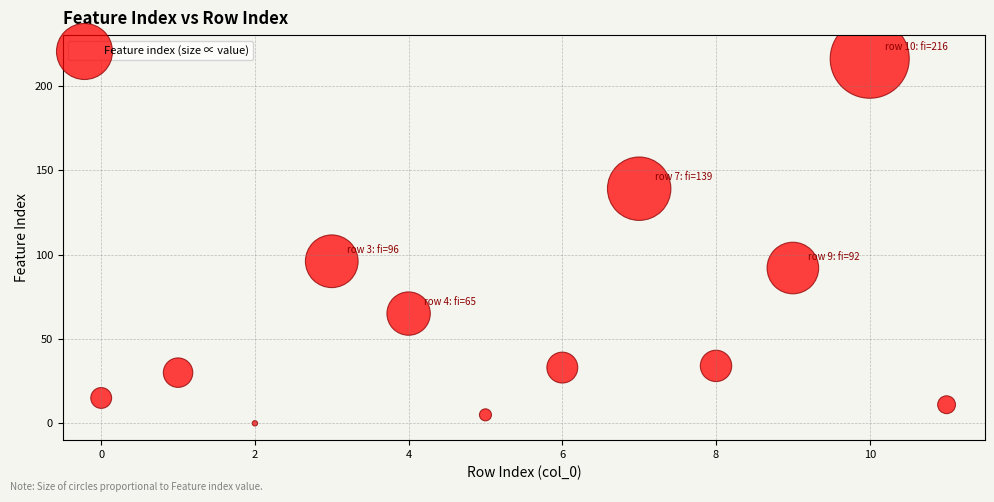

What is the range of Y values (max minus min)?

216